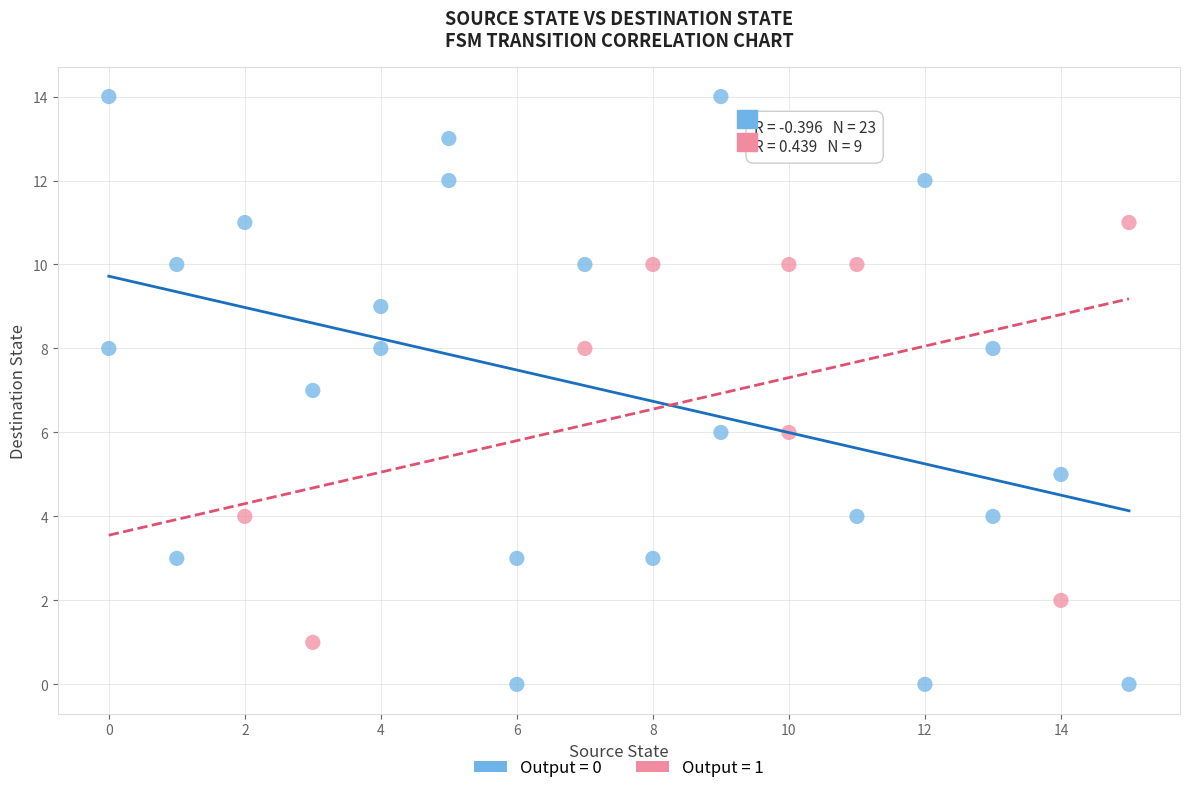

What are all the series names shown in the legend?

Output = 0, Output = 1